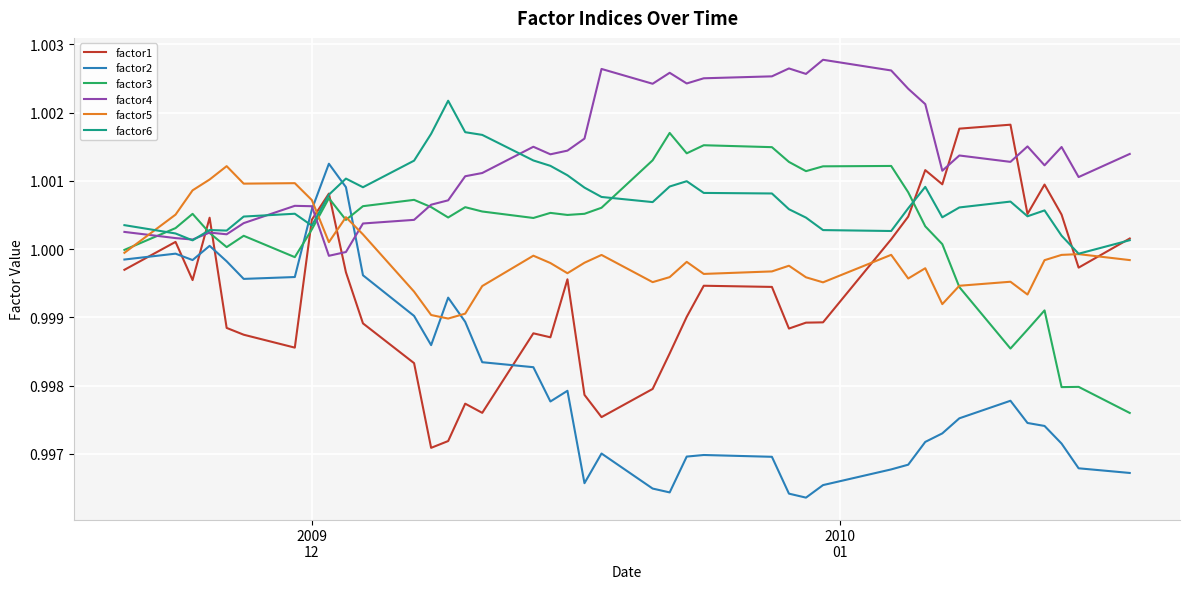

Which series has the largest total across all categories?

factor4